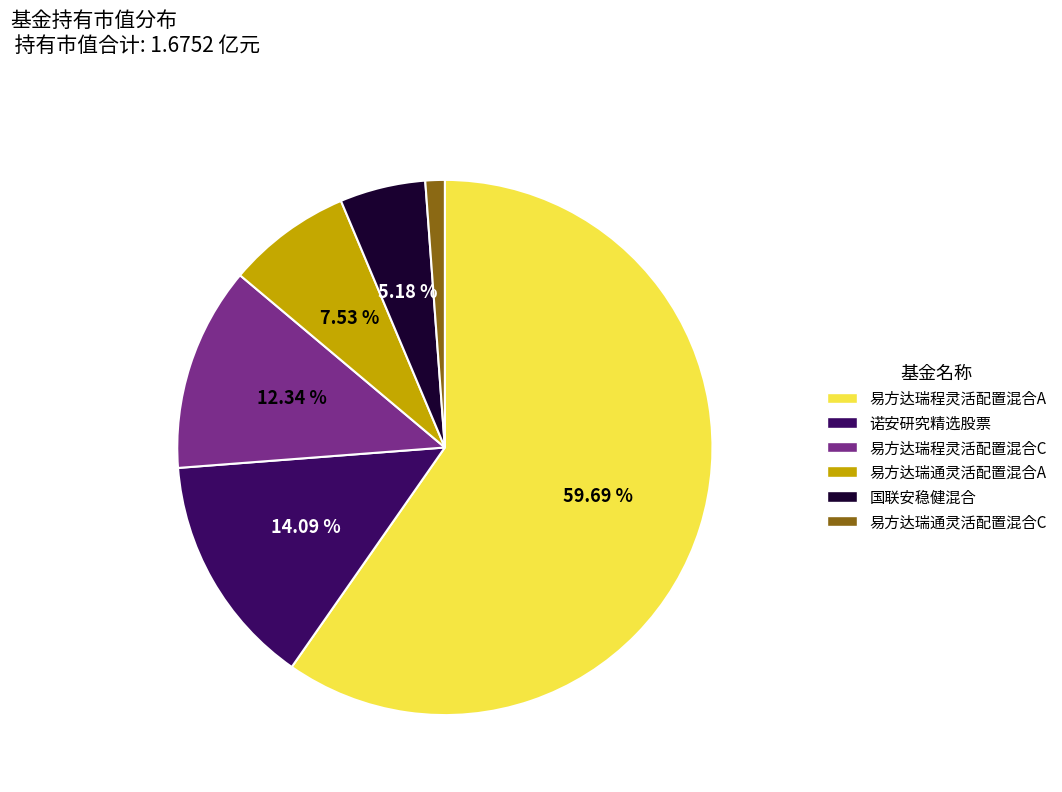

The 易方达瑞程灵活配置混合C slice represents 12% of the pie. True or false?

True